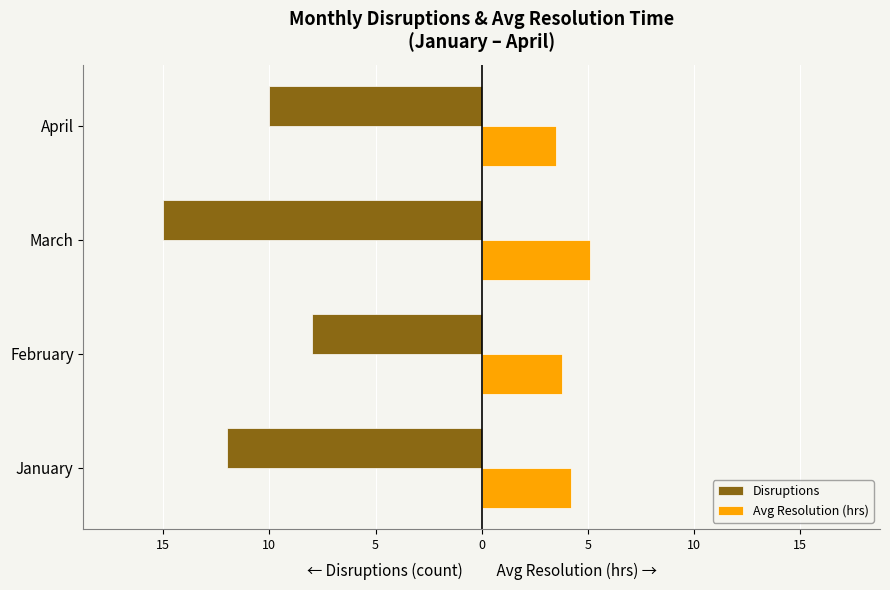

What are all the series names shown in the legend?

Disruptions, Avg Resolution (hrs)